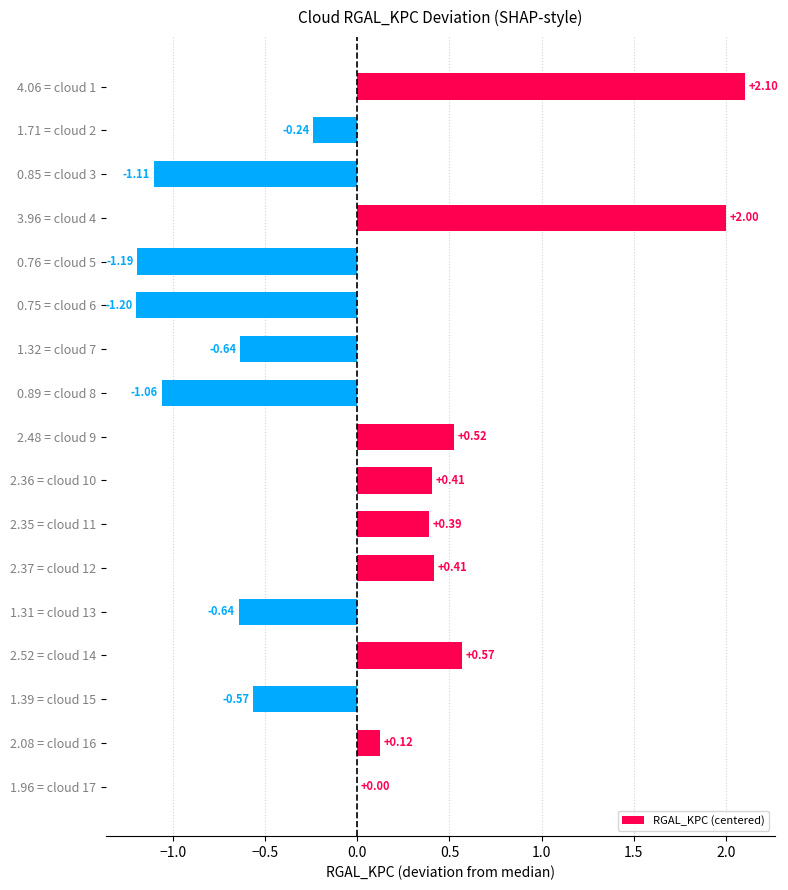

What is the change in value from 2.52 = cloud 14 to 0.85 = cloud 3?

-1.7